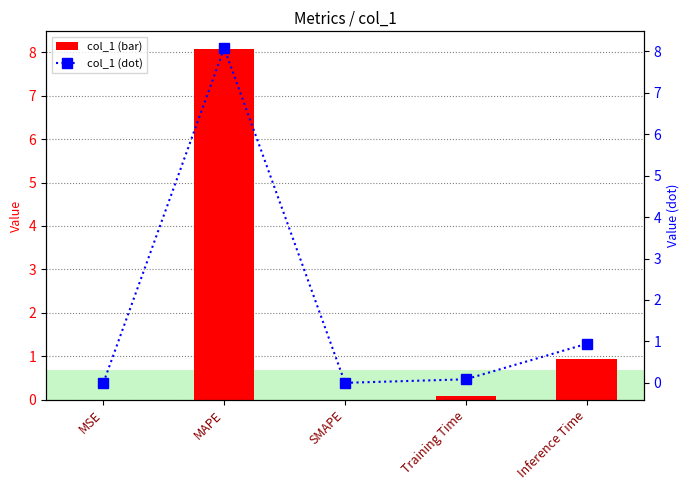

What is the difference between the second highest and second lowest values in the col_1 (dot) series?

0.9